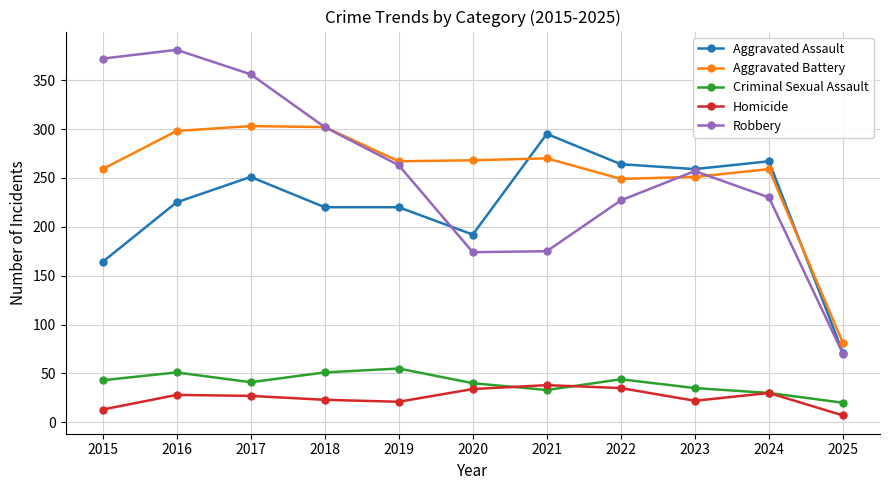

Rank the series by their maximum value, from highest to lowest.

Robbery, Aggravated Battery, Aggravated Assault, Criminal Sexual Assault, Homicide